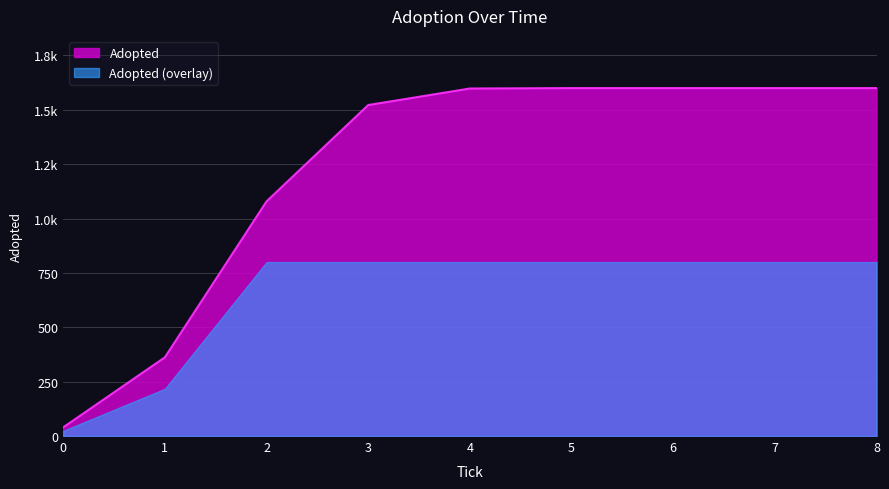

What is the label of the 7th point from the left?

6.0